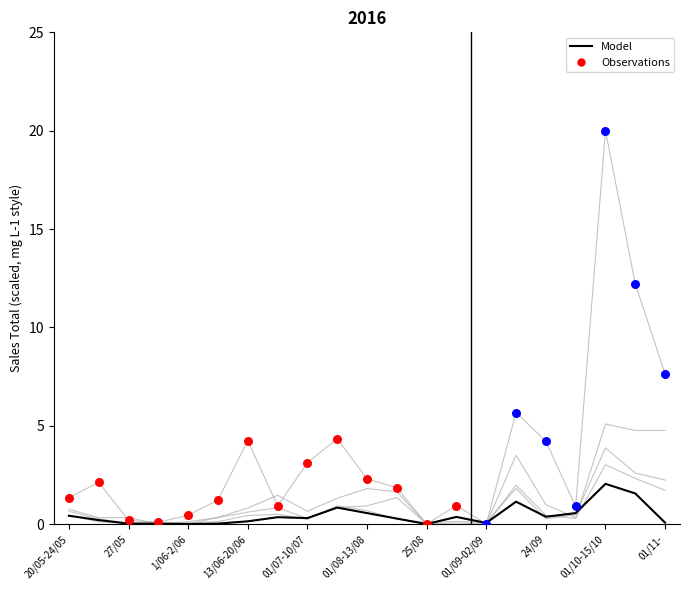

What is the ratio of the value at 20/05-24/05 to the value at 01/10-15/10?

0.2